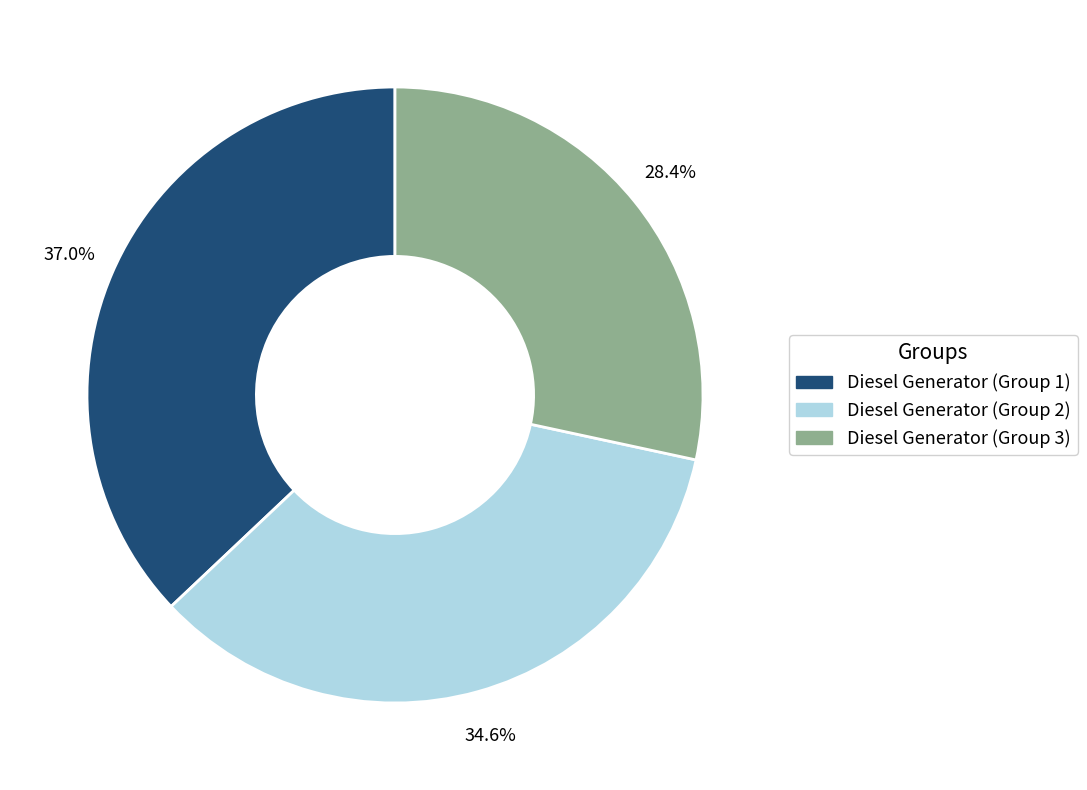

Which category has the biggest portion of the pie?

Diesel Generator (Group 1)